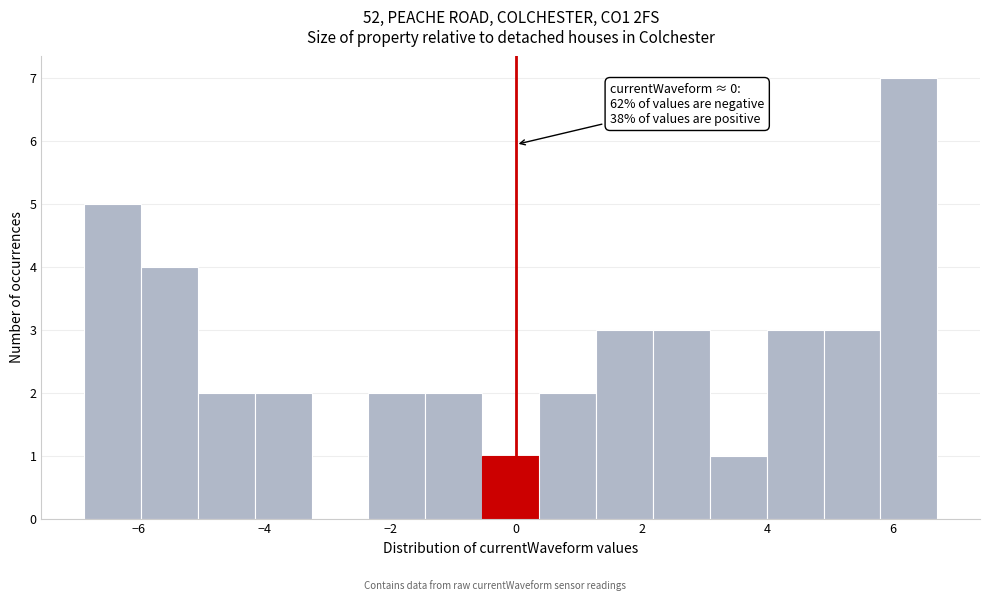

Over which range of the x-axis is the bar tallest?

5.8 to 6.8